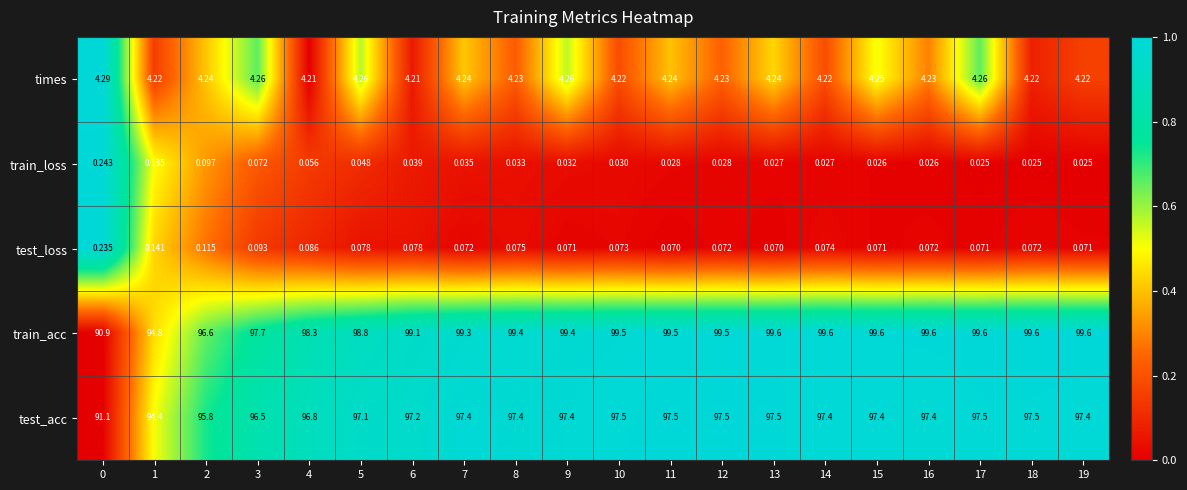

Which series has the largest total across all categories?

train_acc